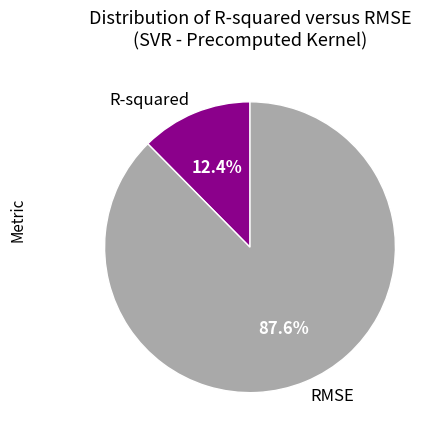

What percentage is NOT represented by R-squared?

87.6%